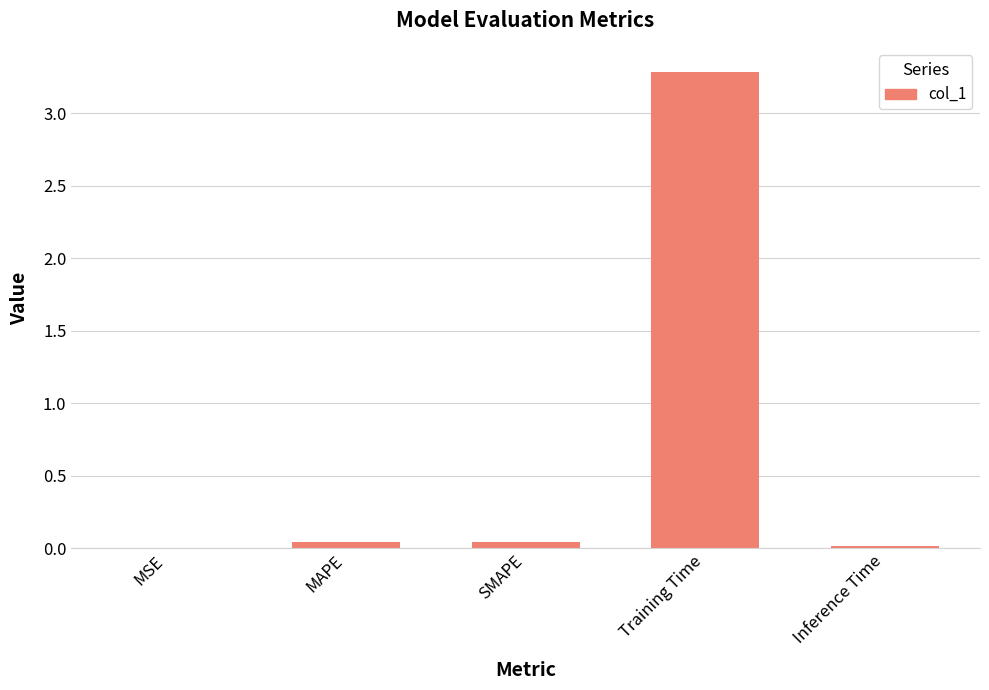

Is it true that the value at MSE is 0.0?

True